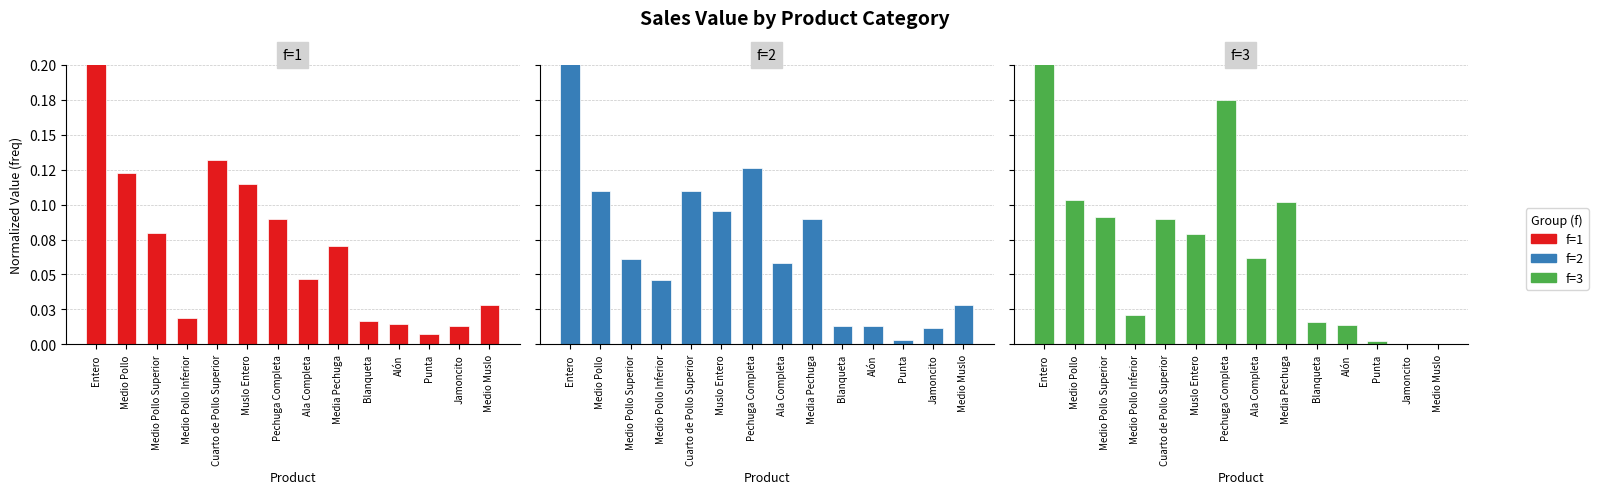

At Blanqueta, list the series in order from largest to smallest.

f=1, f=3, f=2